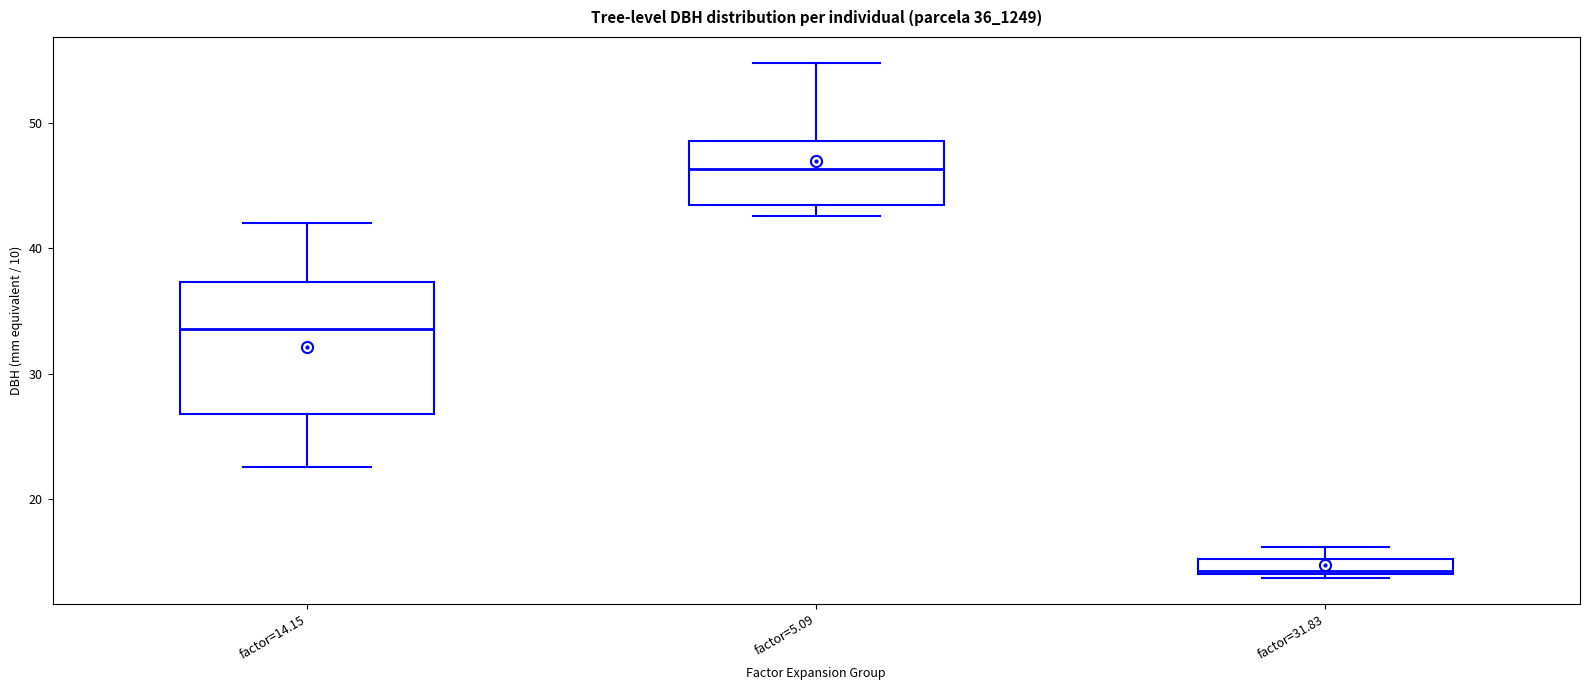

Where is the upper edge of the box for factor=31.83 on the y-axis? The values are not printed on the chart, so give them approximately, as read against the axis.

15